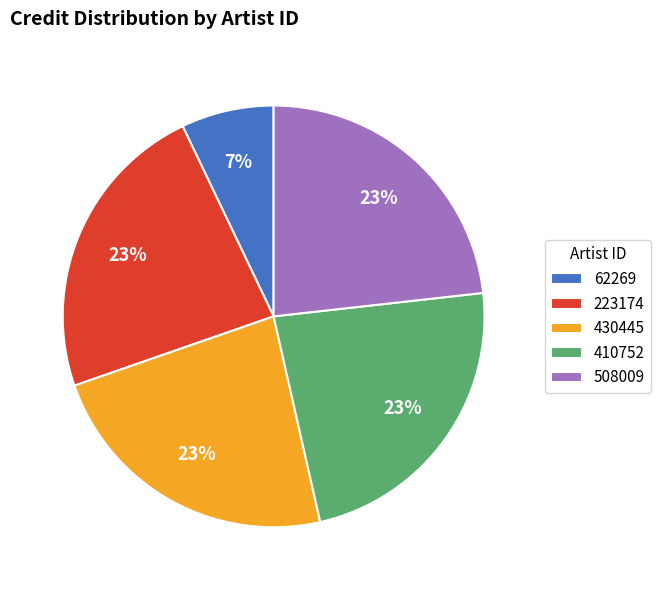

Is 508009 the majority of the pie?

No